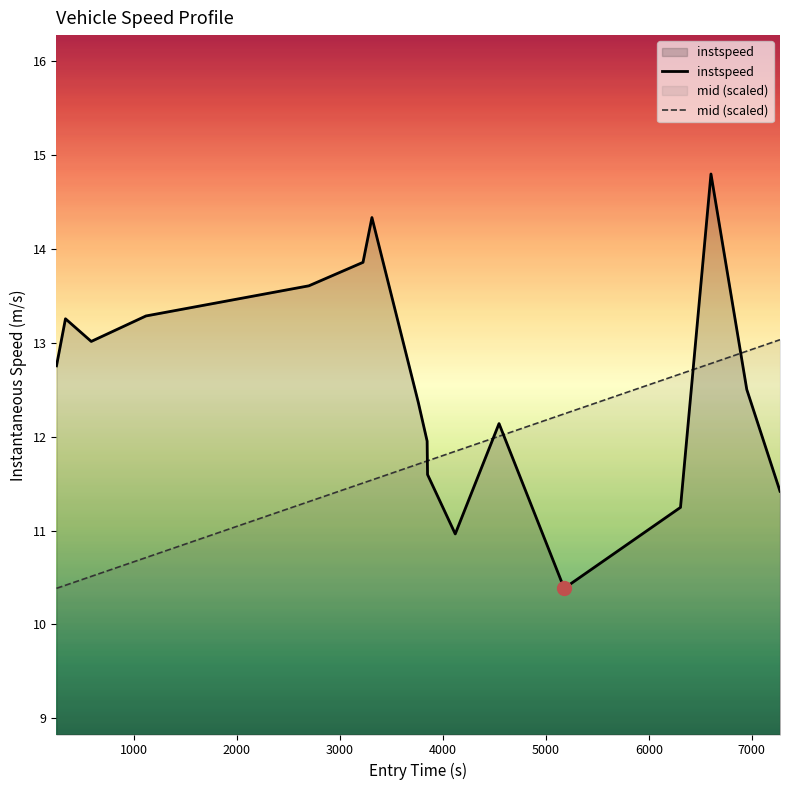

Which series has the largest total across all categories?

instspeed